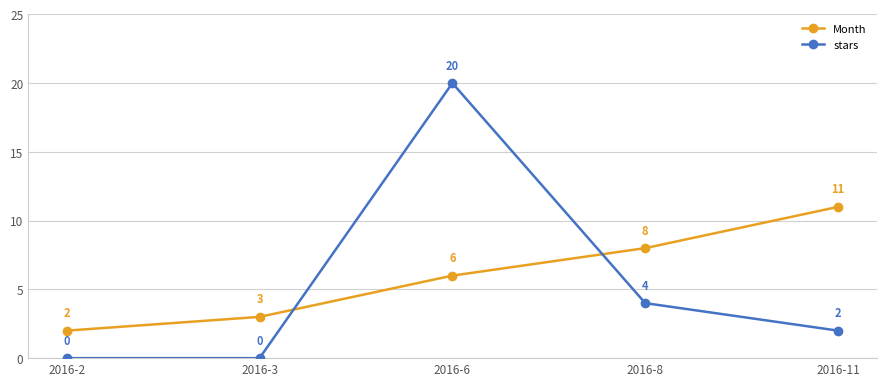

How many Month values are between 3 and 8?

3